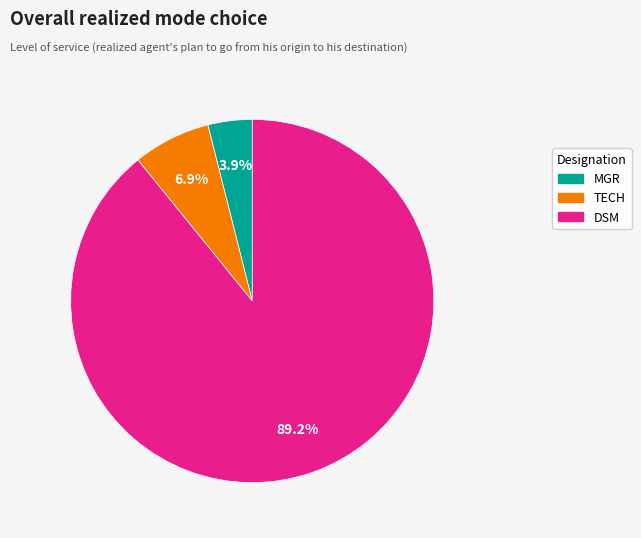

What percentage is the DSM slice, to the nearest percent?

89%